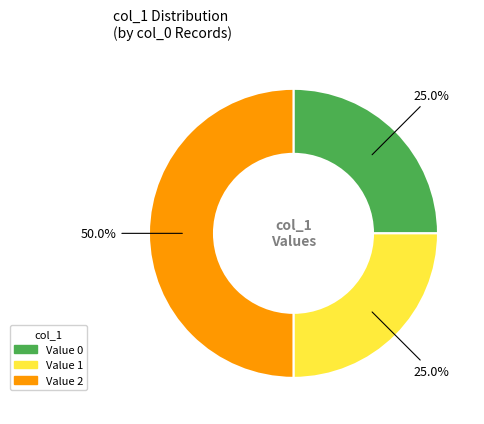

Which category has the biggest portion of the pie?

Value 2